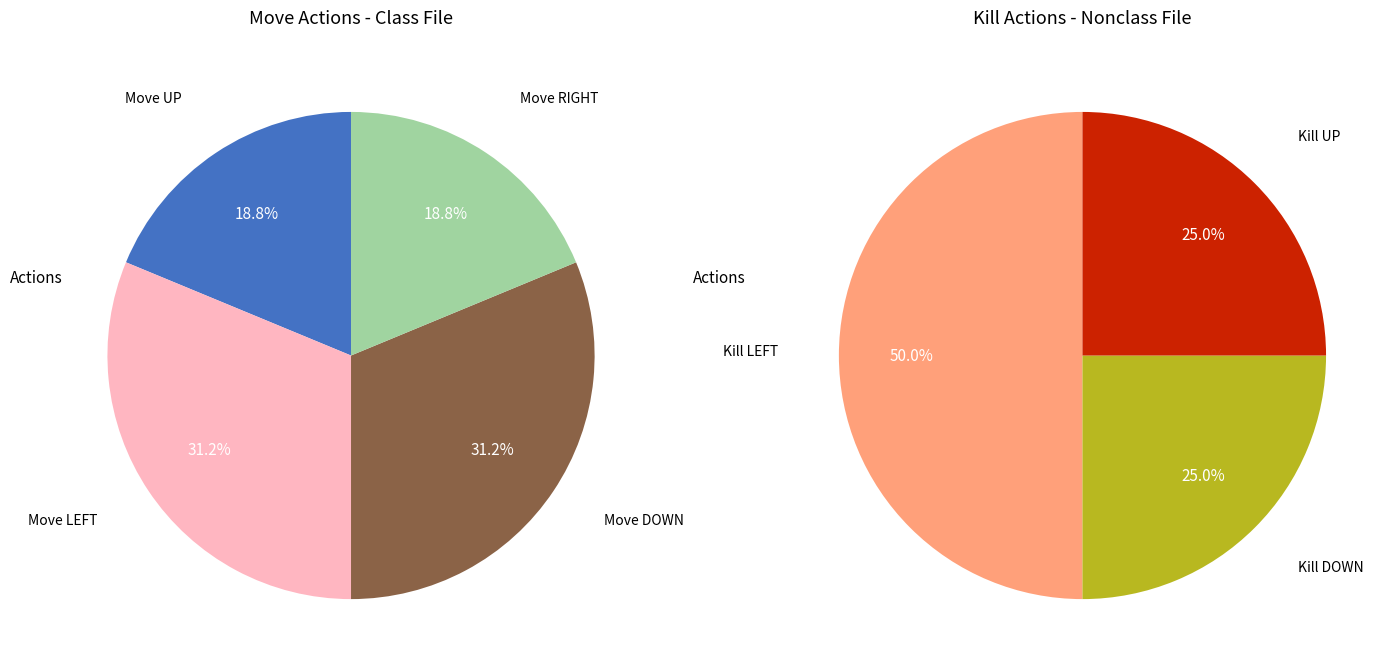

Do Kill UP and Kill DOWN together represent more than half of the pie?

No